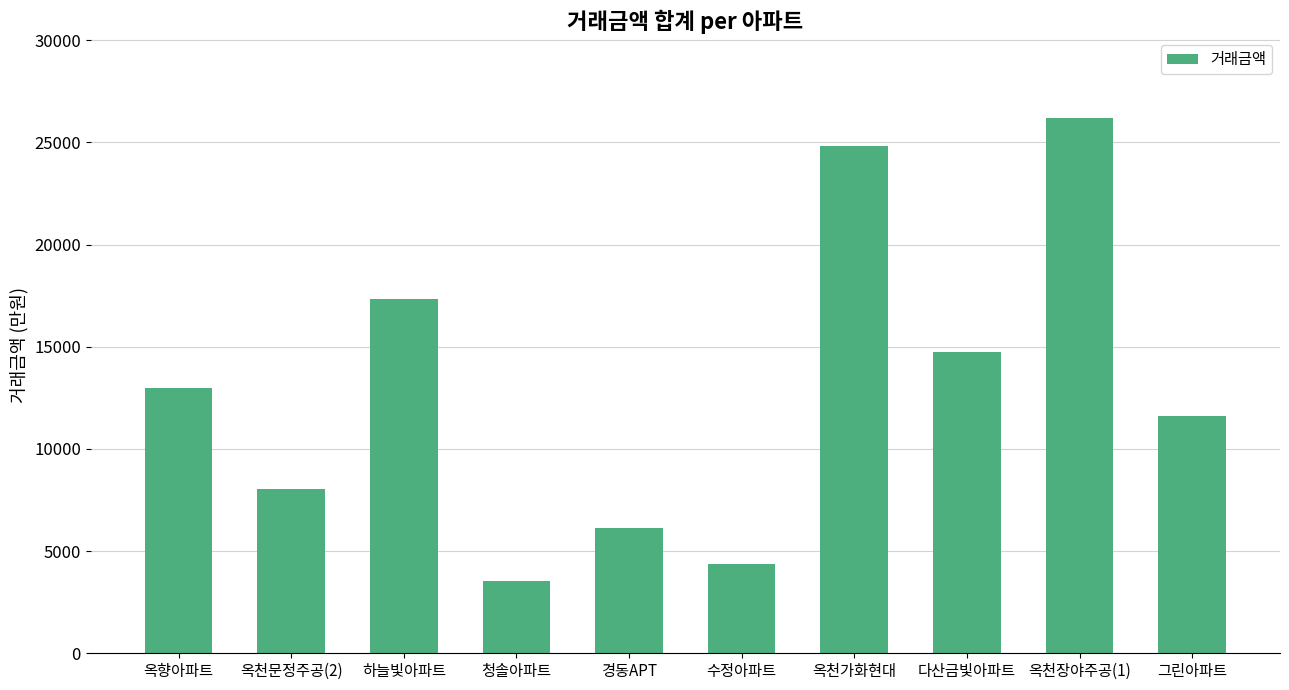

What is the value of the 3rd bar from the left?

17350